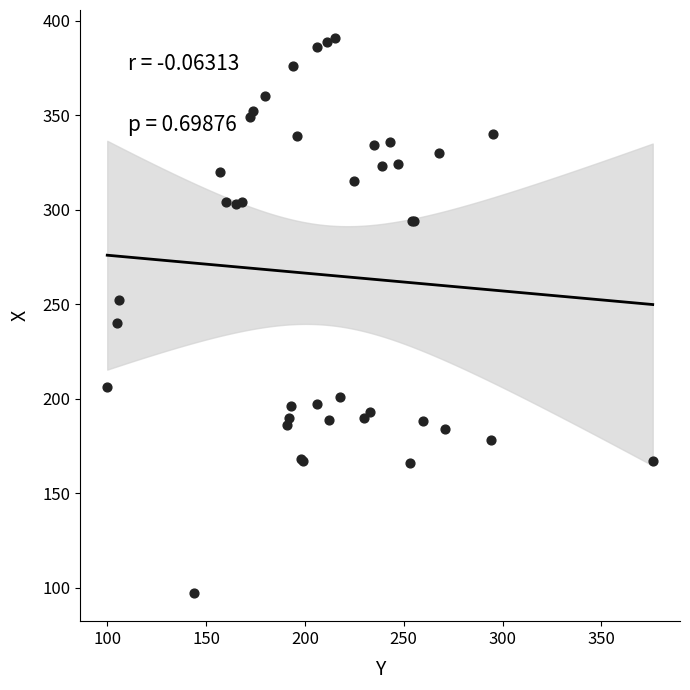

What Y value in the scatter plot is closest to 244?

240